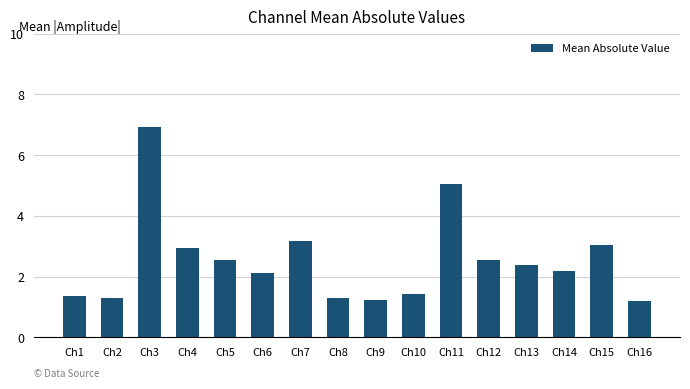

How many data points are above 2?

10